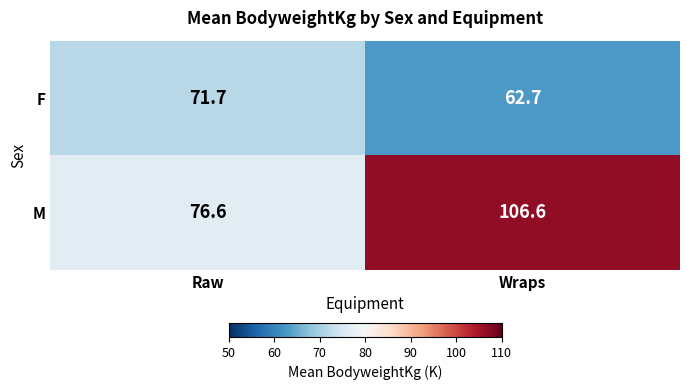

What is the difference between the highest and lowest values at Wraps?

43.9